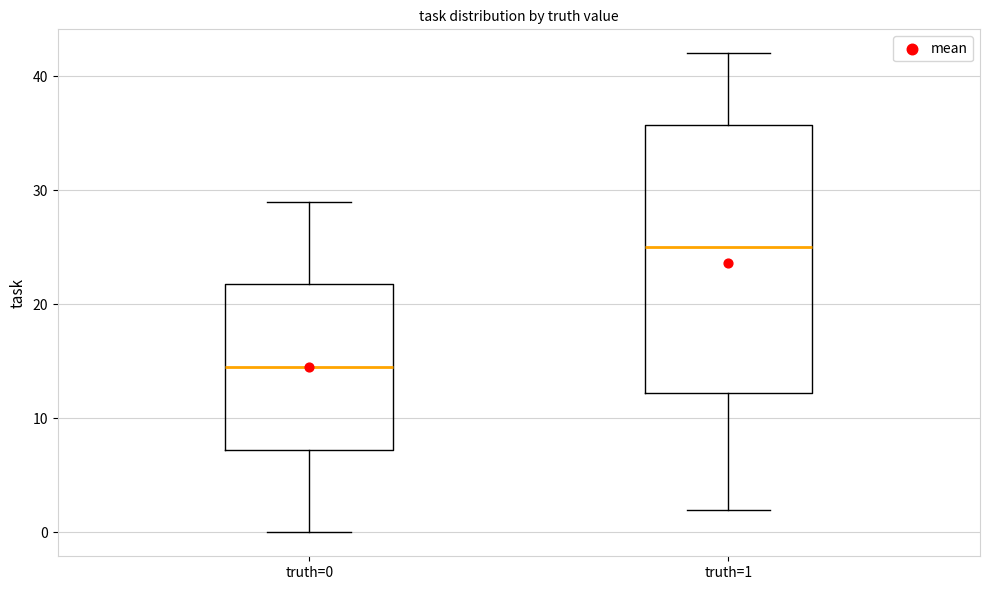

Which box's median line is the lowest?

truth=0